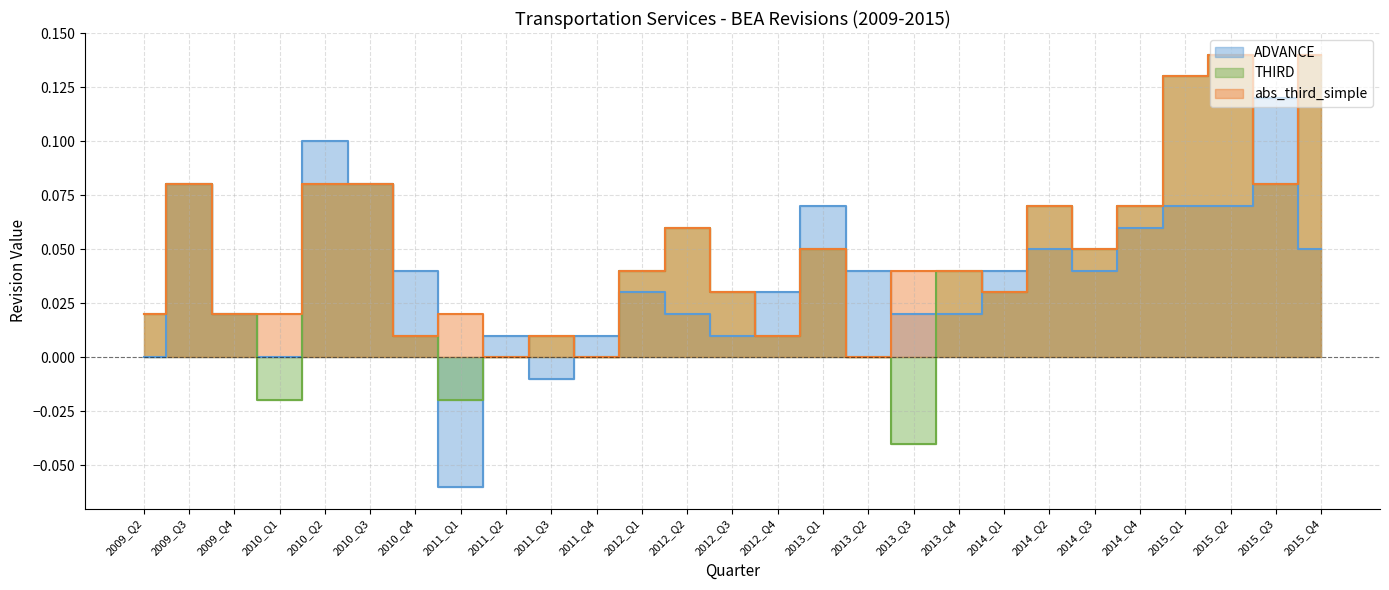

True or false: THIRD has more than 1 points higher than both neighbors.

True